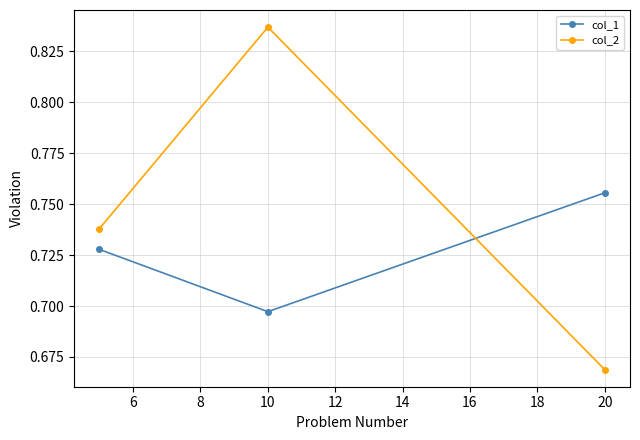

Which series has the widest spread of values?

col_2